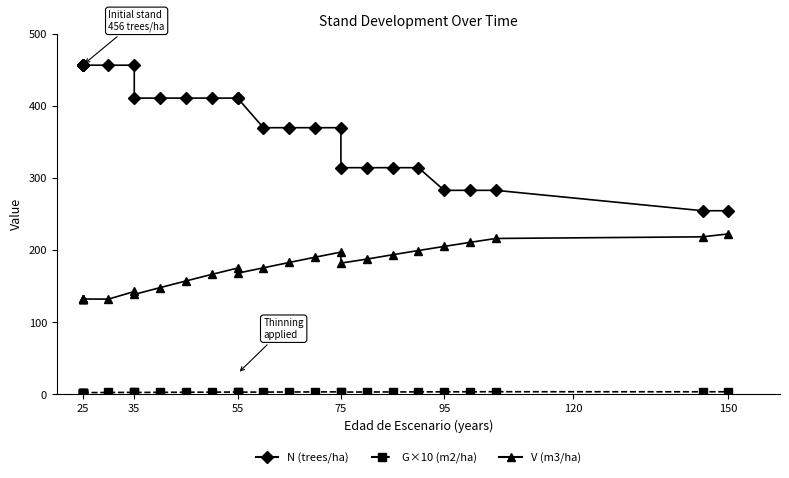

Which has a higher value, 13 or 7?

7